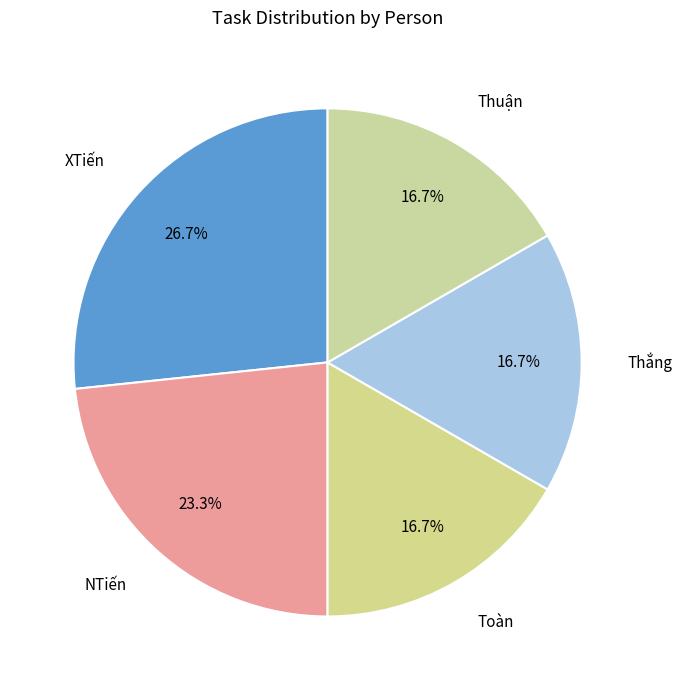

How much of the chart is everything except NTiến?

76.7%